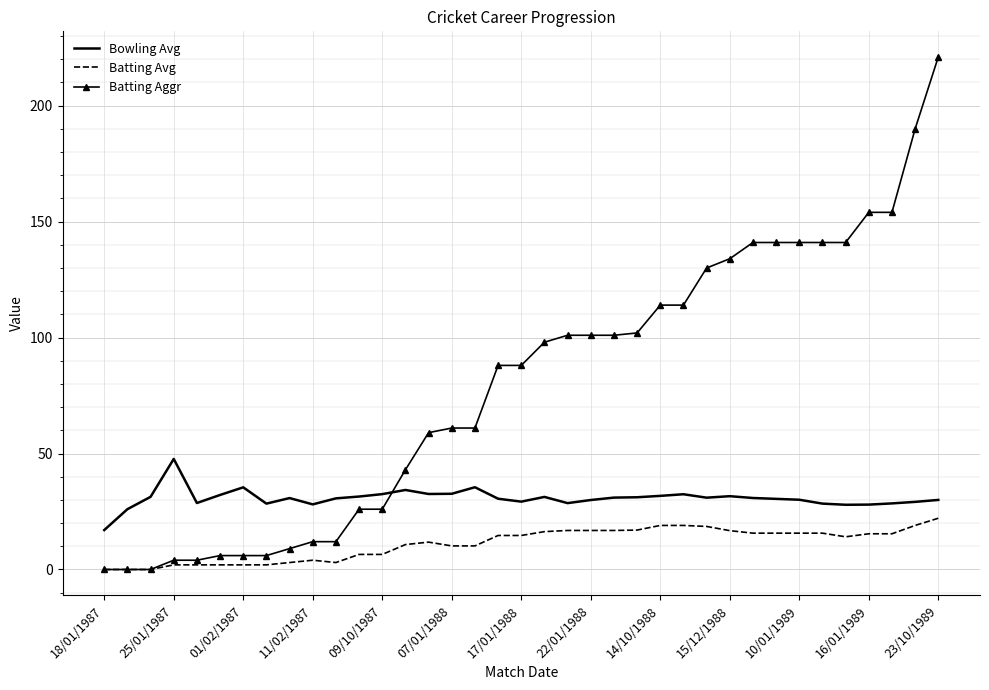

What is the maximum value shown in the chart?

221.0